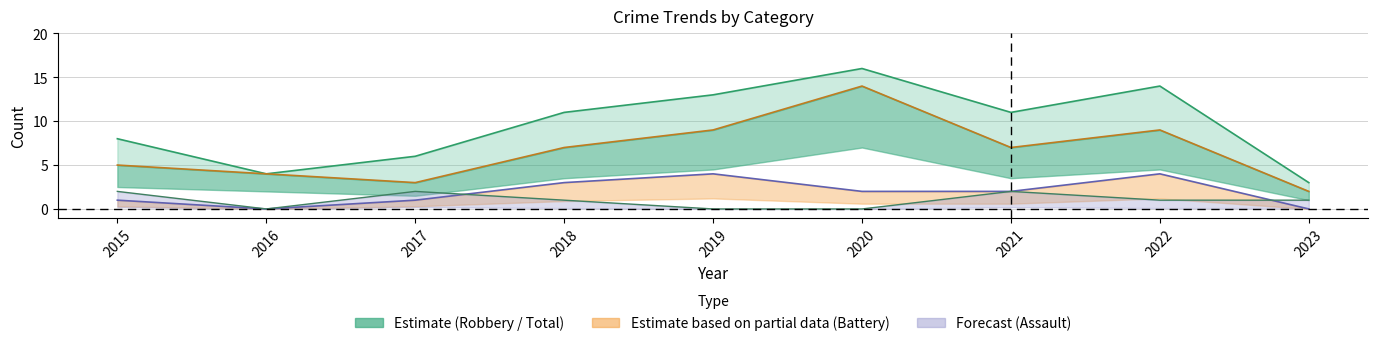

Which series has the largest total across all categories?

Total